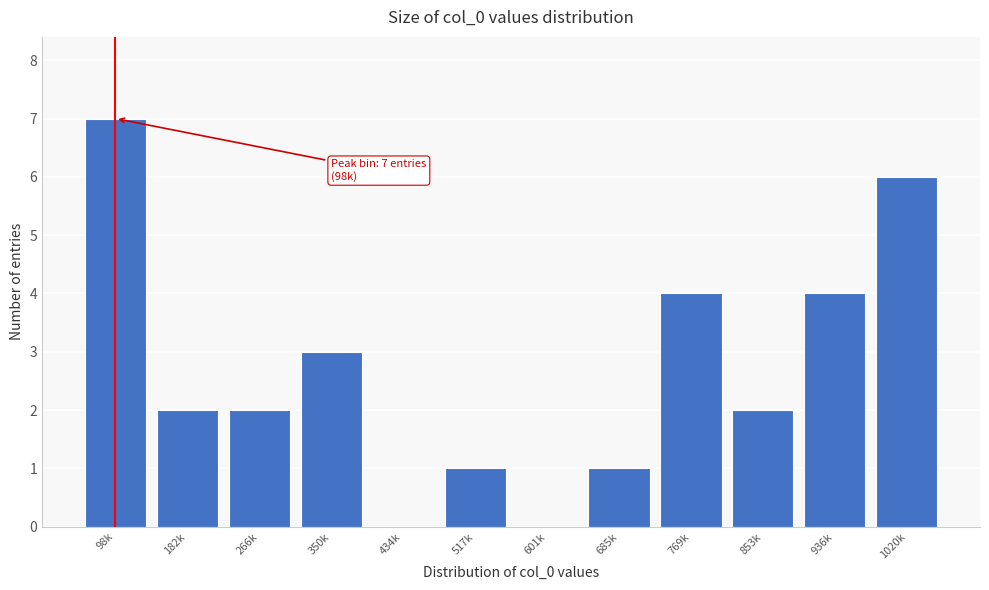

Reading left to right, what are all the values shown in this chart?

98k=7	182k=2	266k=2	350k=3	434k=0	517k=1	601k=0	685k=1	769k=4	853k=2	936k=4	1020k=6